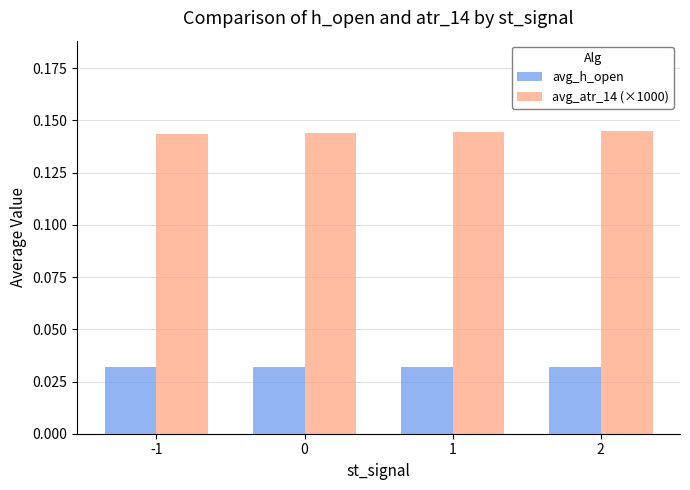

Is it true that avg_h_open equals 0.1 at 0?

False